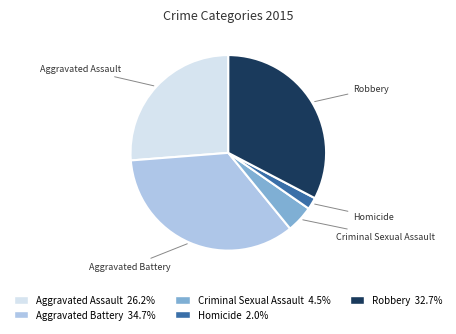

Does any single category account for the majority?

No